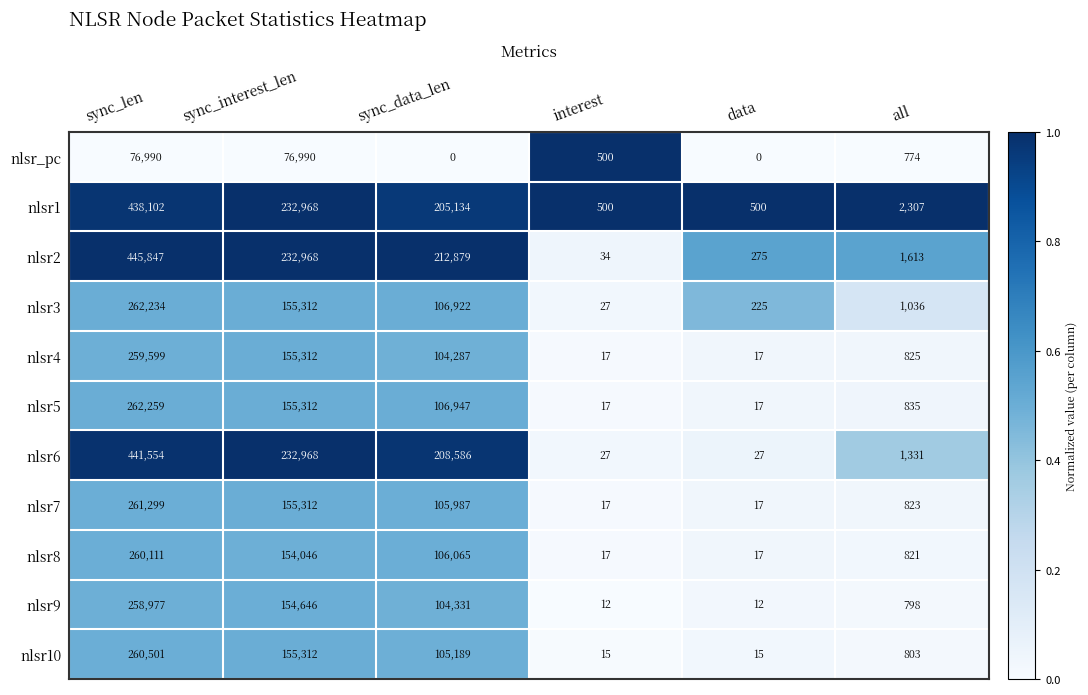

Which series has the largest range (max minus min)?

nlsr2